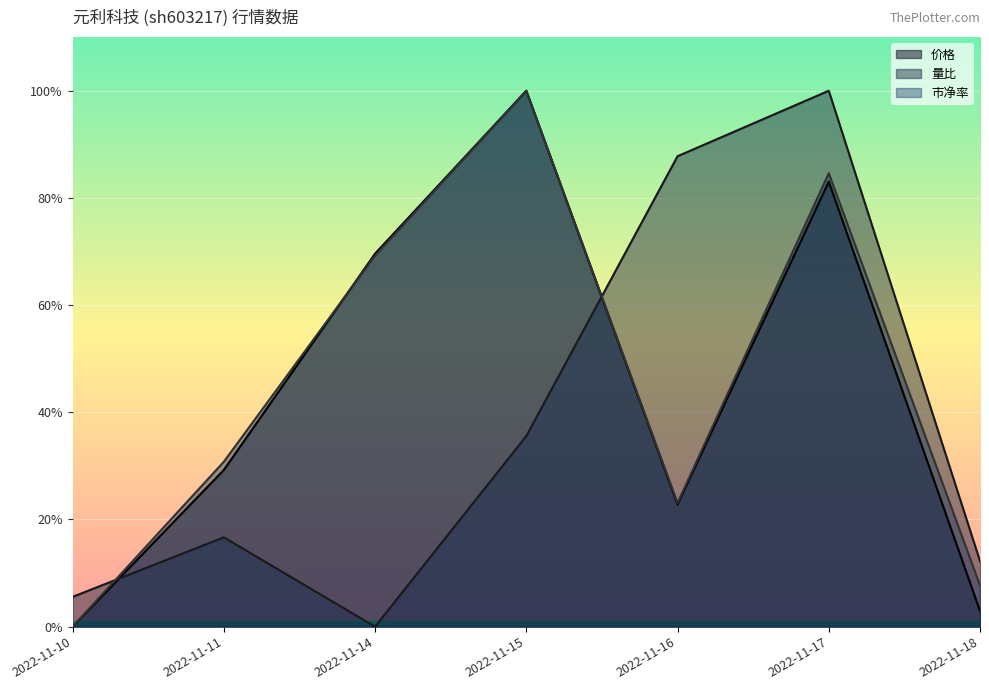

The value of 市净率 at 2022-11-18 is 7.7. True or false?

True